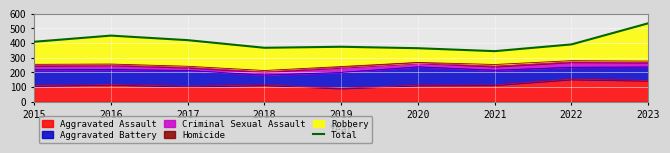

What is the ratio of the value at 2016 to the value at 2020?

1.2